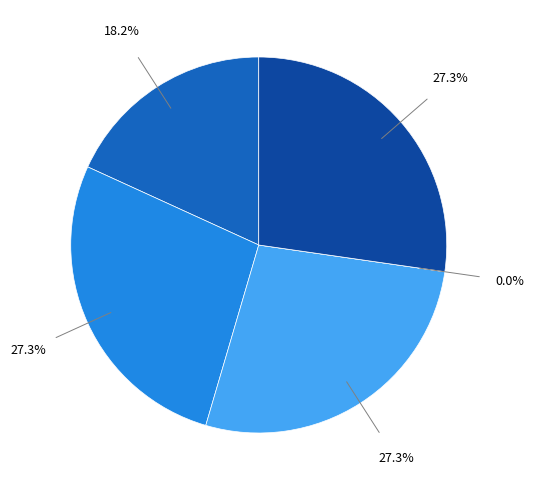

Does any single category account for the majority?

No